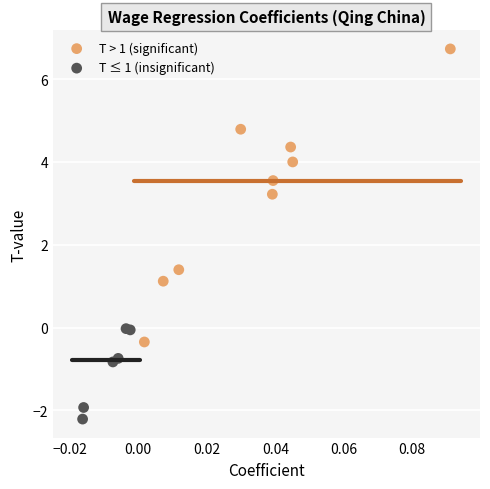

Which series has the largest Y range (max minus min)?

T > 1 (significant)